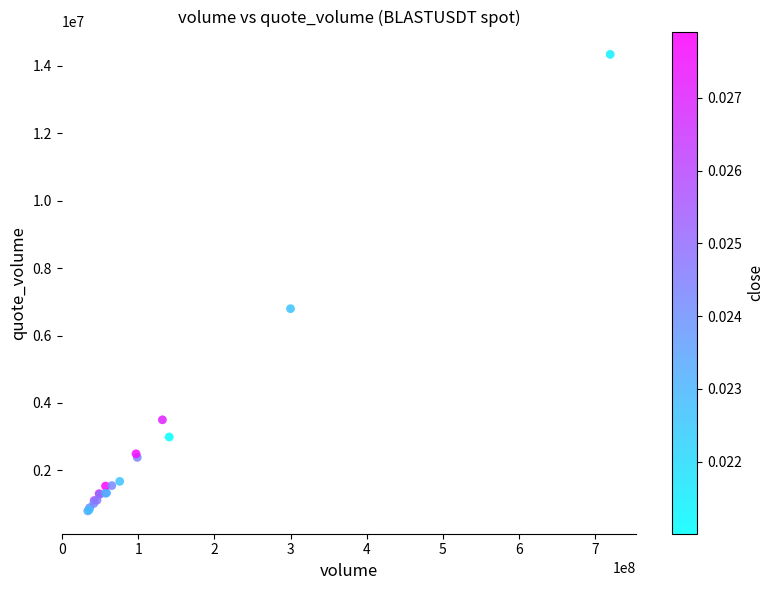

What Y value in the scatter plot is closest to 7570097?

6797824.3